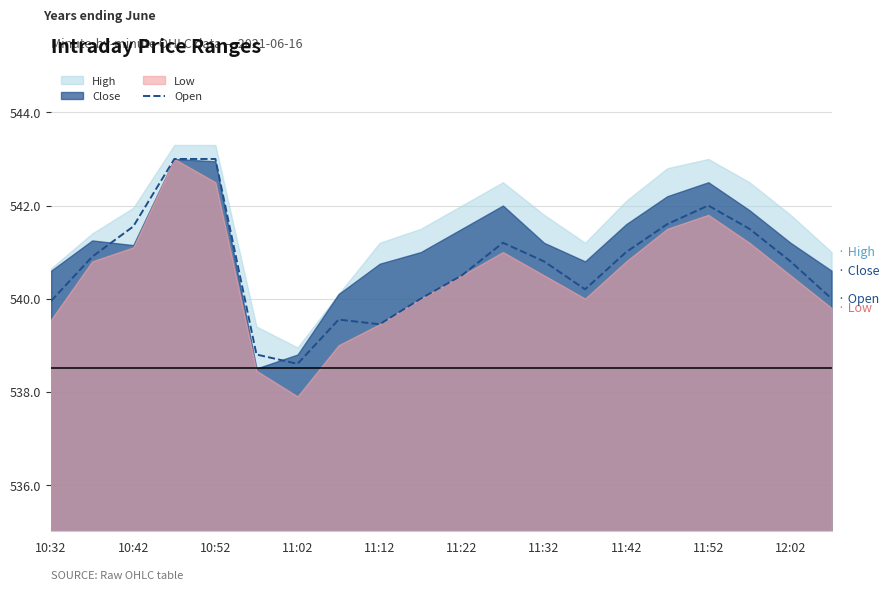

The Open series shows 927.1 at 11:42. True or false?

False